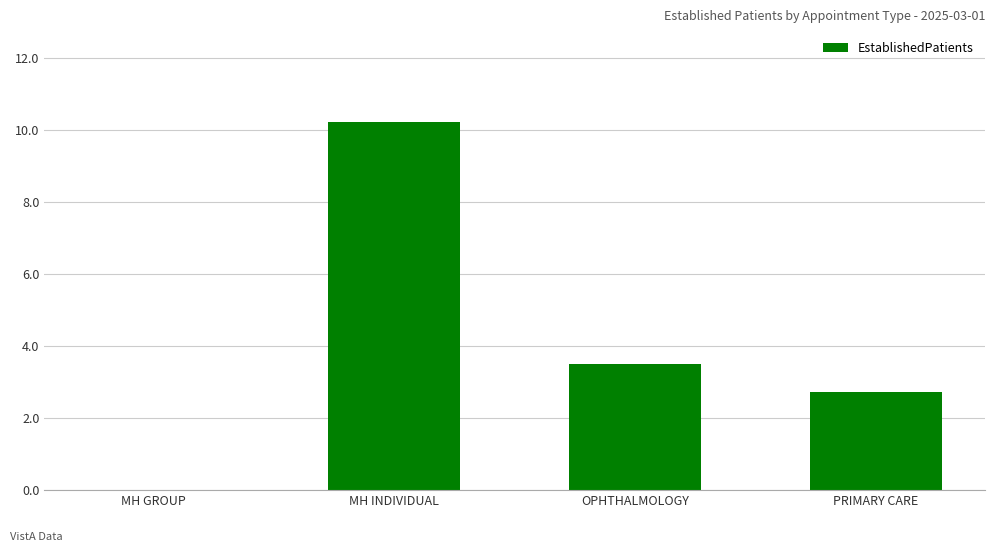

Between MH INDIVIDUAL and OPHTHALMOLOGY, which is larger?

MH INDIVIDUAL